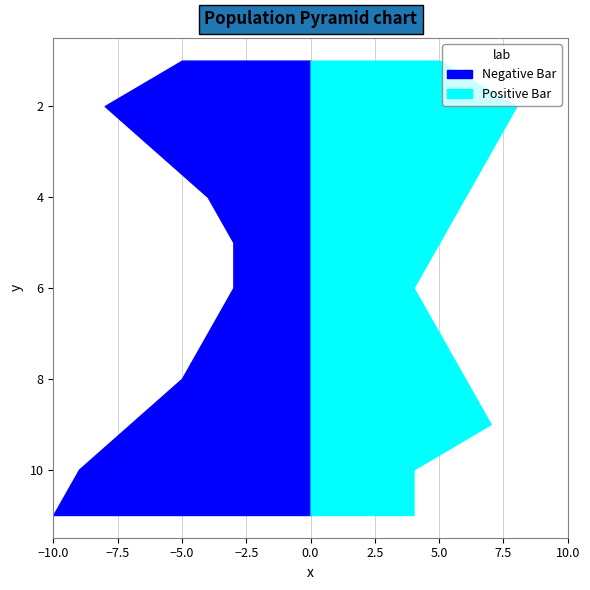

What is the total value across all series at 4?

2